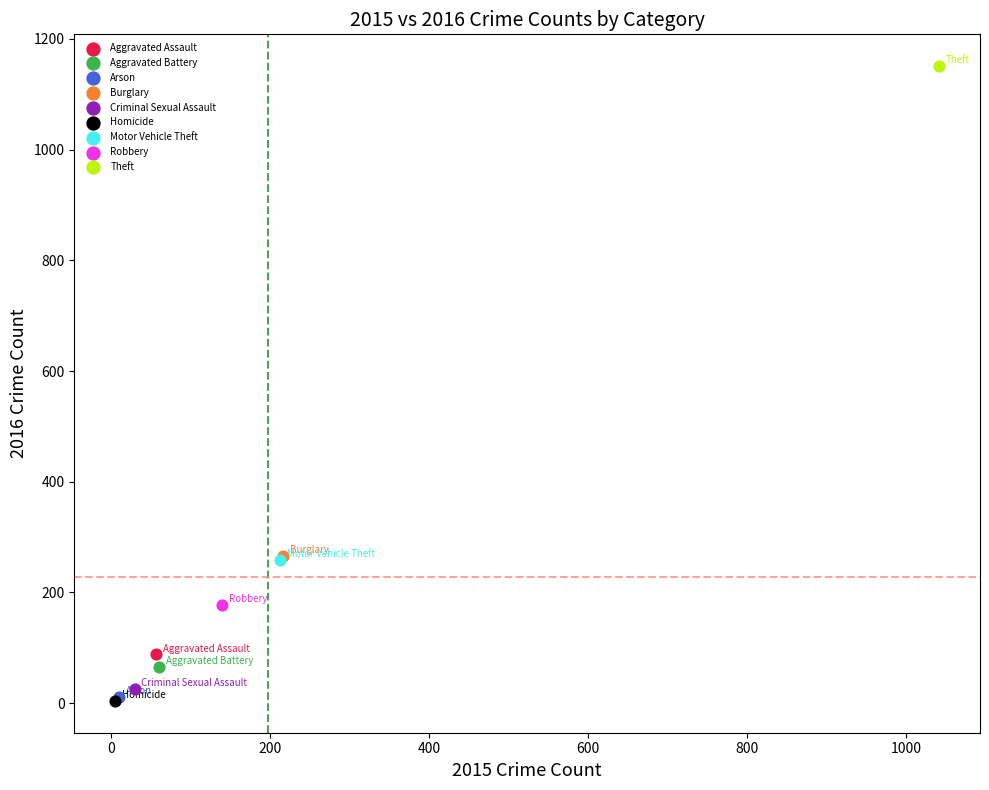

What are all the series names shown in the legend?

Aggravated Assault, Aggravated Battery, Arson, Burglary, Criminal Sexual Assault, Homicide, Motor Vehicle Theft, Robbery, Theft